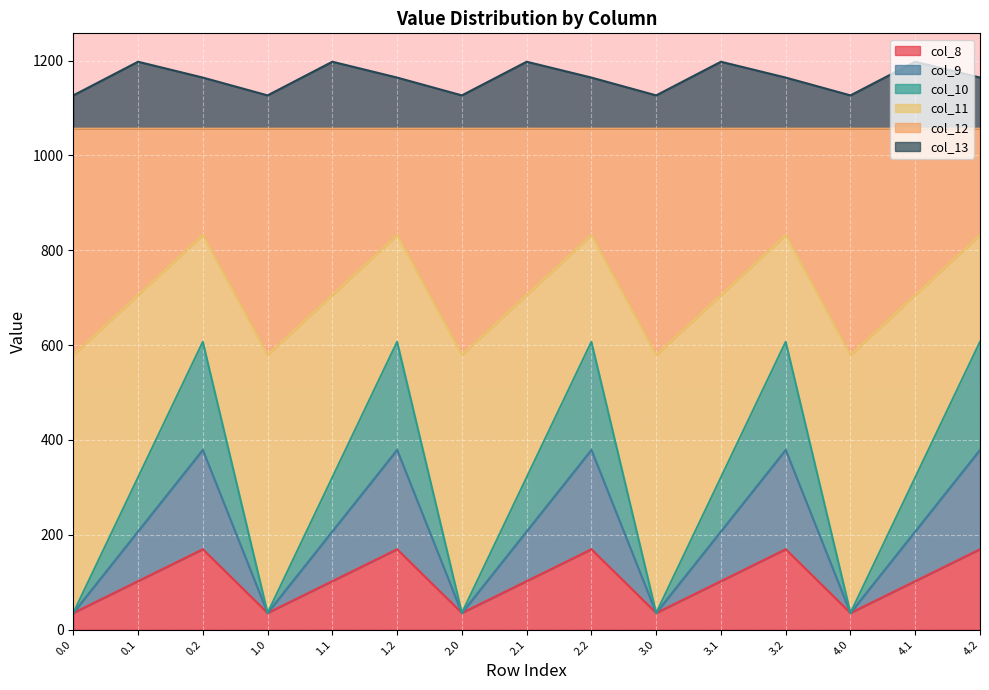

True or false: col_10 has a value of 199.1 at 4.1.

False